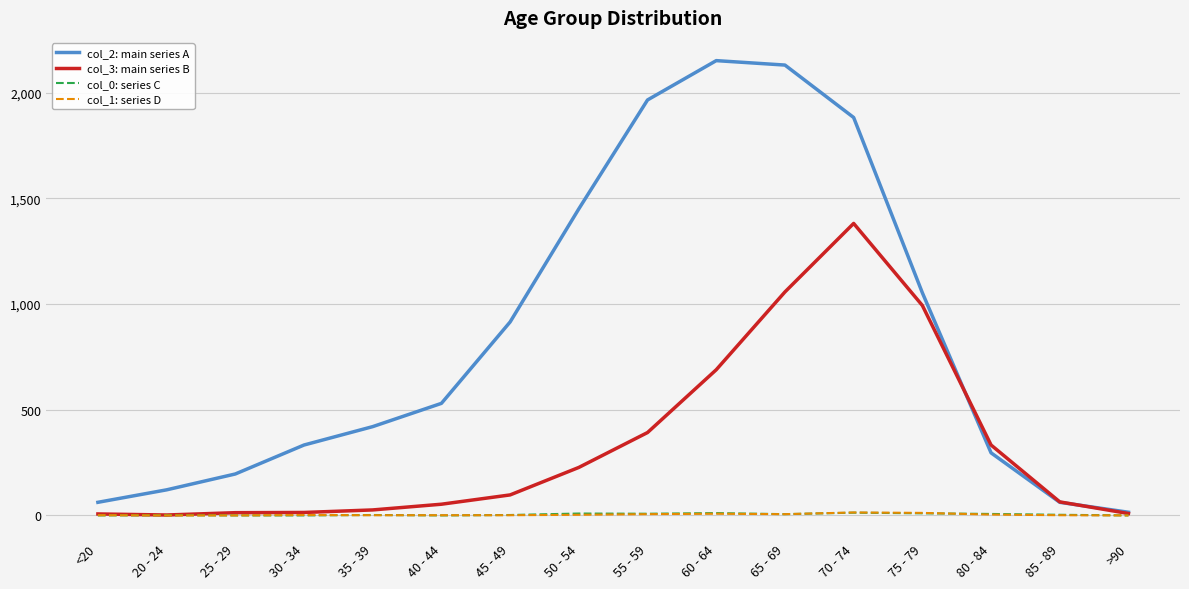

How many distinct data groups are displayed?

4